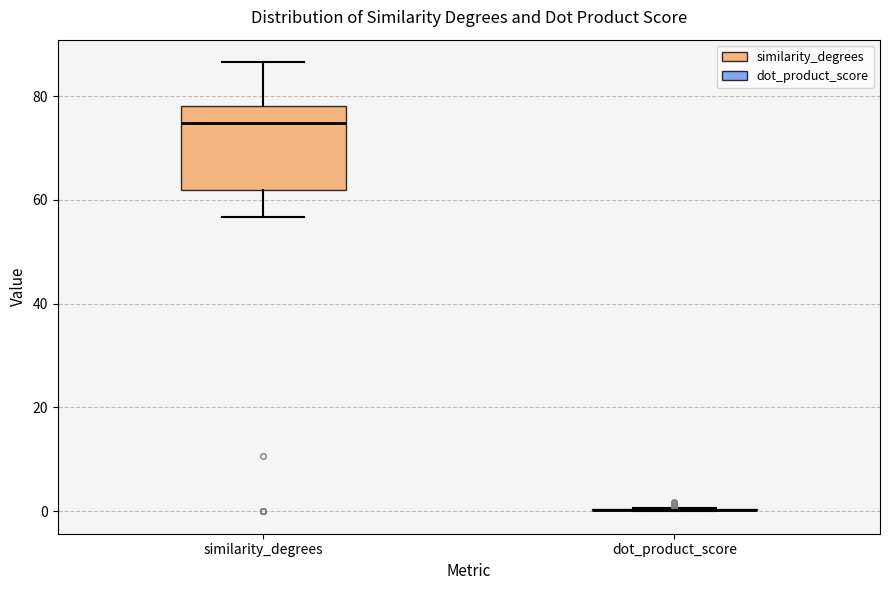

Reading left to right, read every box against the y-axis: the position of its median line, the range the box covers, and the ends of its whiskers. The values are not printed on the chart, so give them approximately, as read against the axis.

similarity_degrees: median 74, box 62 to 78, whiskers 56 to 86
dot_product_score: box collapsed to a line at 0, whiskers 0 to 0